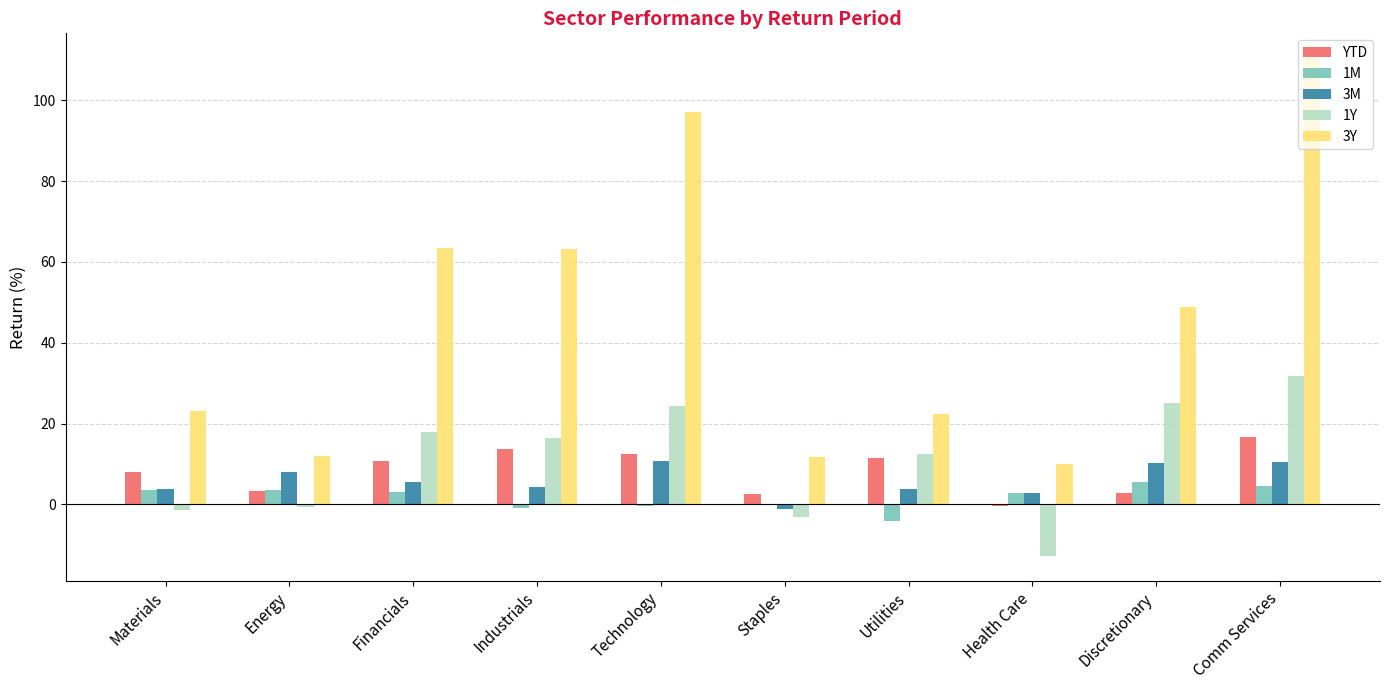

How many groups of bars are there?

10